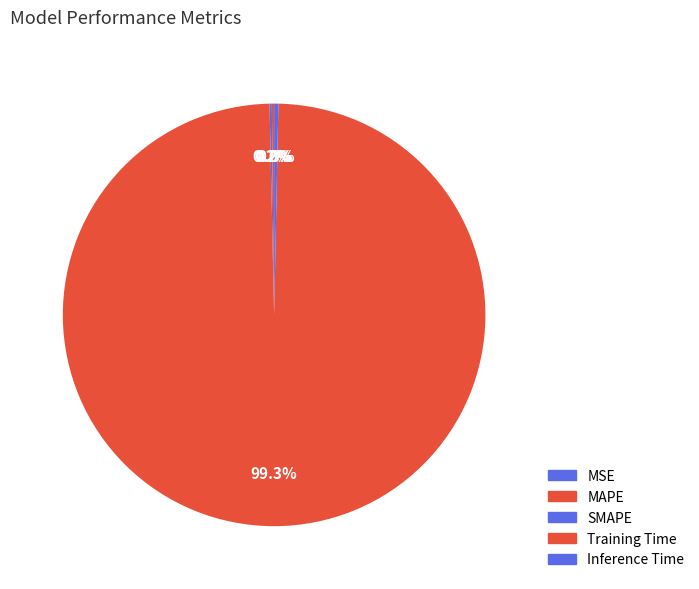

The MAPE slice represents 1% of the pie. True or false?

False